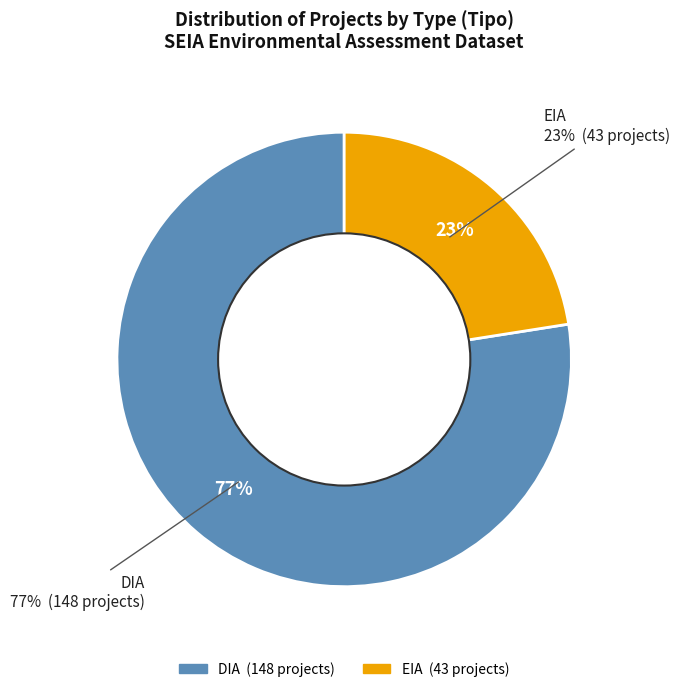

What is the total percentage of EIA and DIA?

100.0%